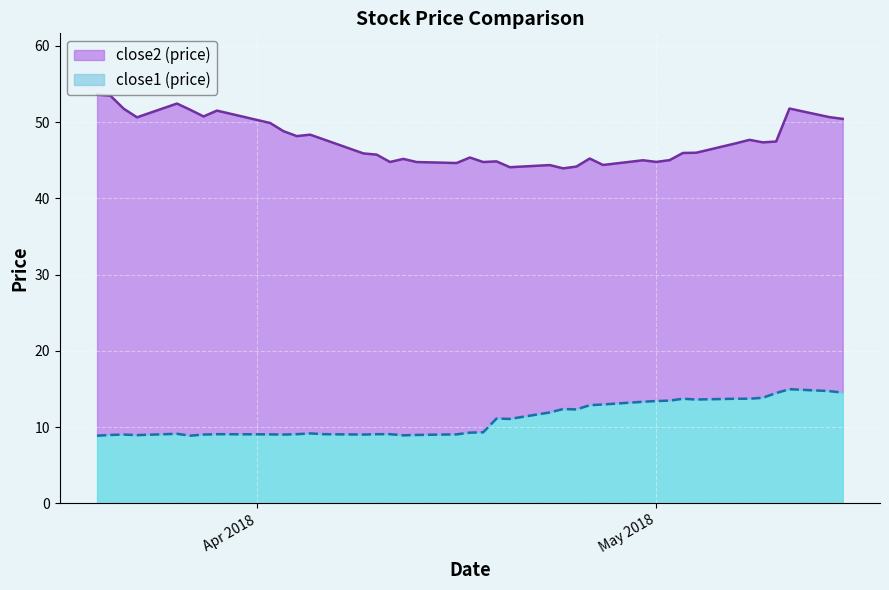

What is the difference between the maximum and minimum values in the close1 series?

6.1